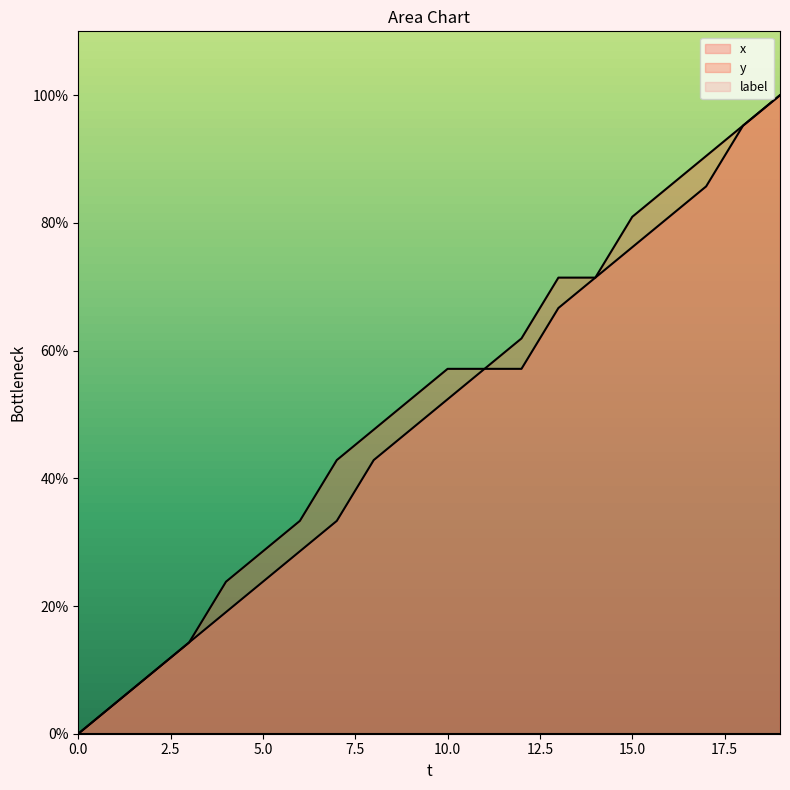

Where does the y series first go above 57?

10.0